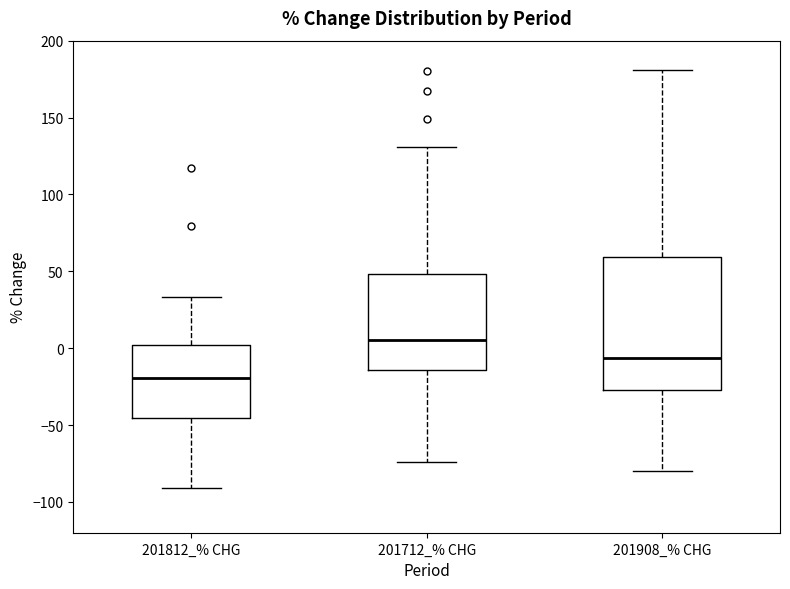

Where does the upper whisker of the box for 201812_% CHG end on the y-axis? The values are not printed on the chart, so give them approximately, as read against the axis.

35